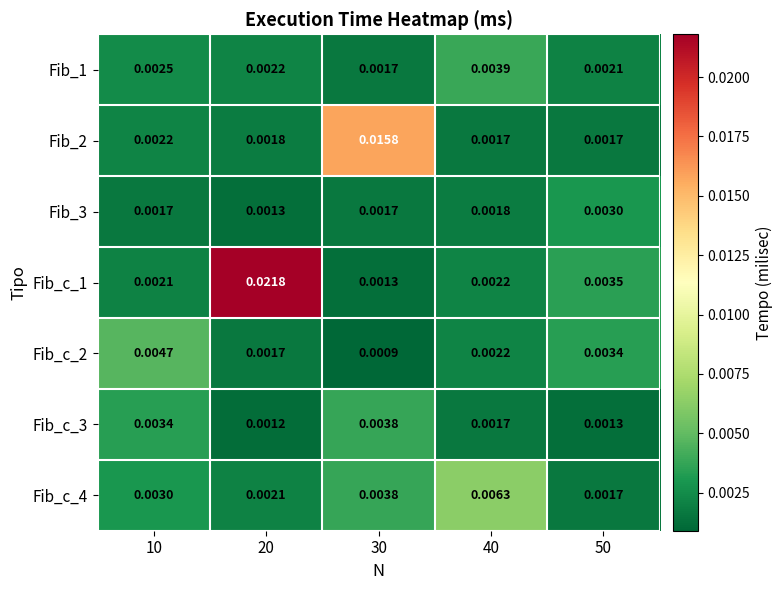

How many categories are shown in the chart?

5